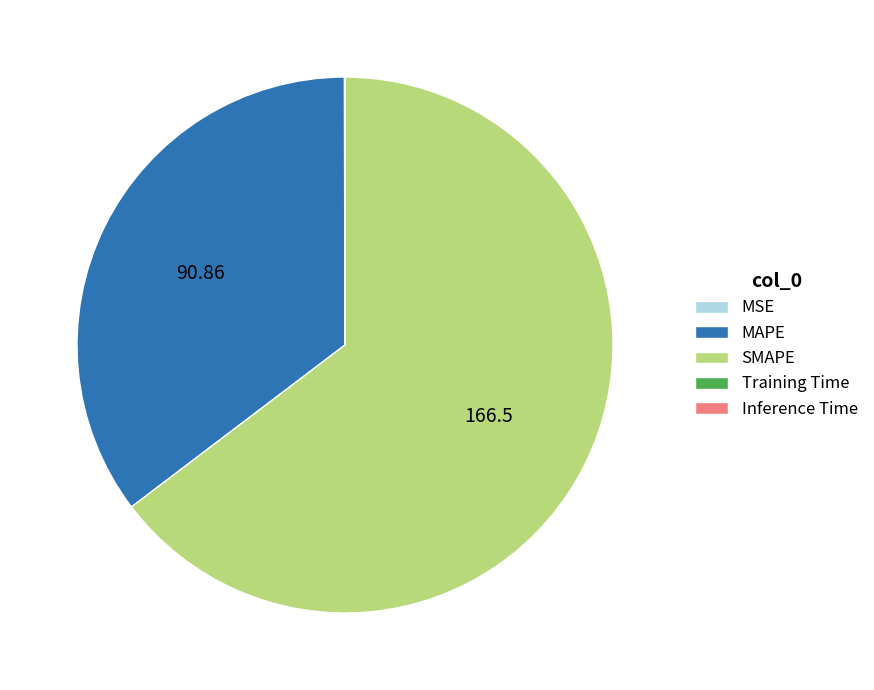

Which category accounts for the majority?

SMAPE